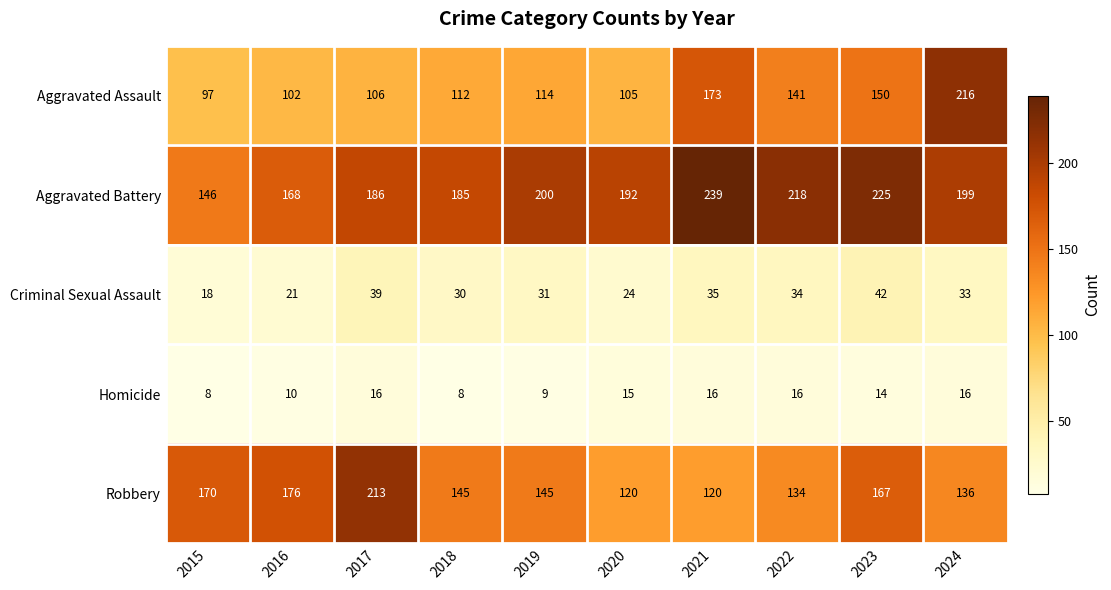

True or false: Homicide has a value of 8 at 2018.

True